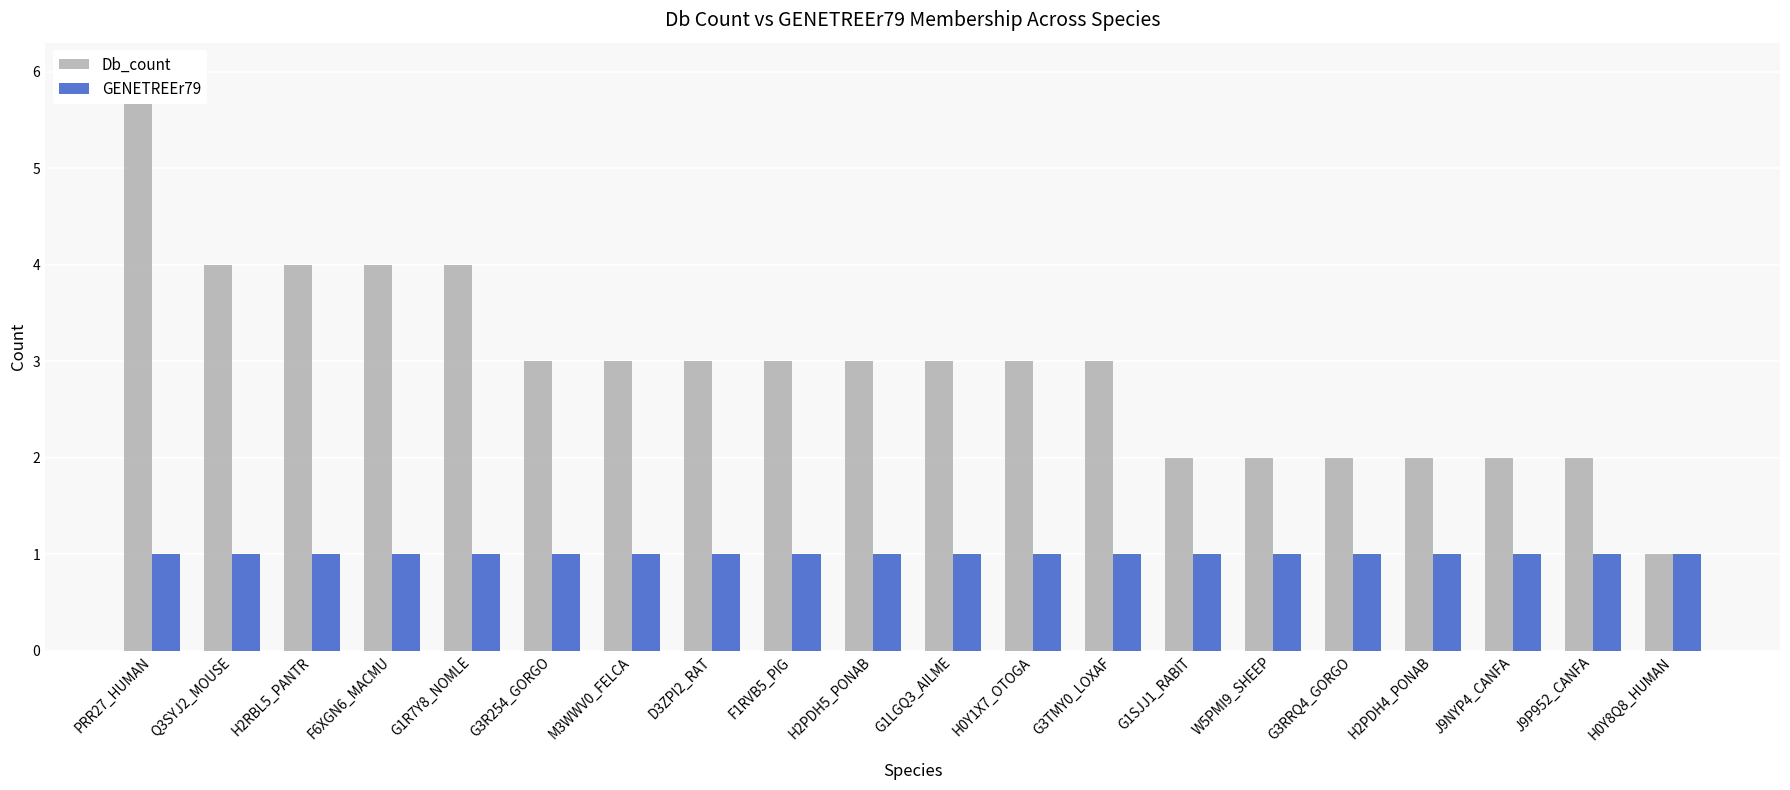

What is the label of the 10th bar from the left?

H2PDH5_PONAB